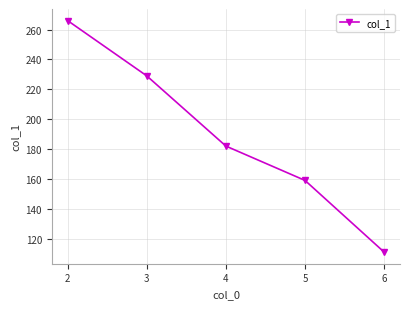

List the labels in order of value, smallest first.

6, 5, 4, 3, 2